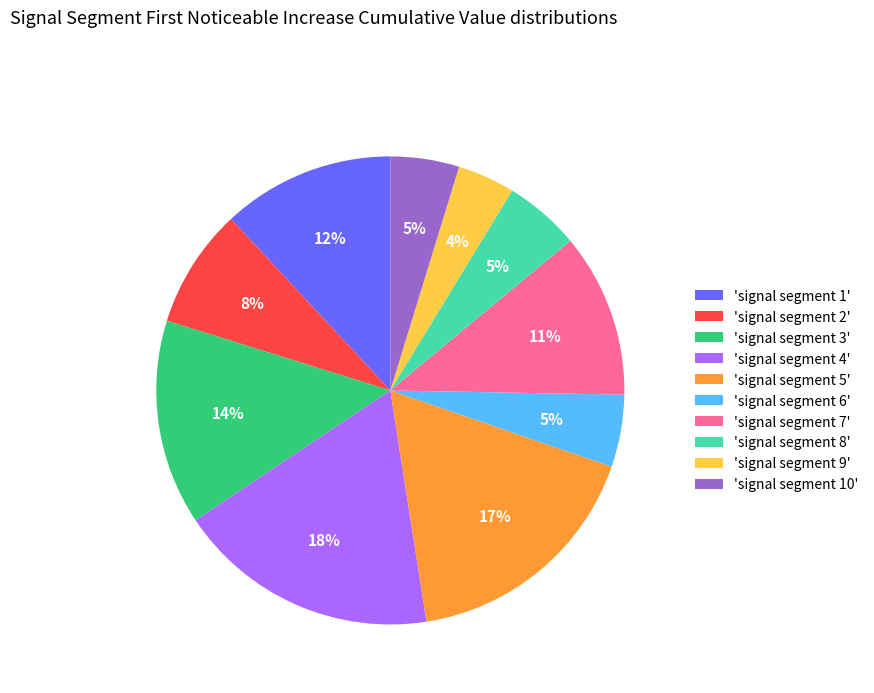

To the nearest percent, what is the difference between the largest and smallest slice percentages?

14%